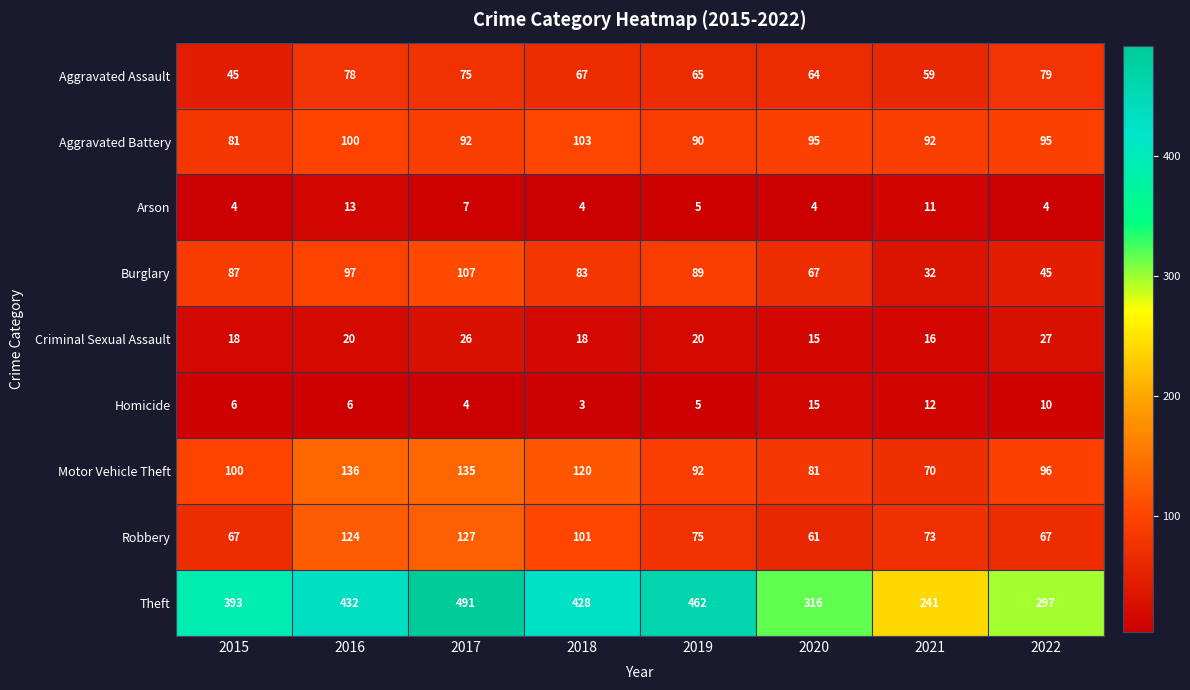

How many distinct data groups are displayed?

9